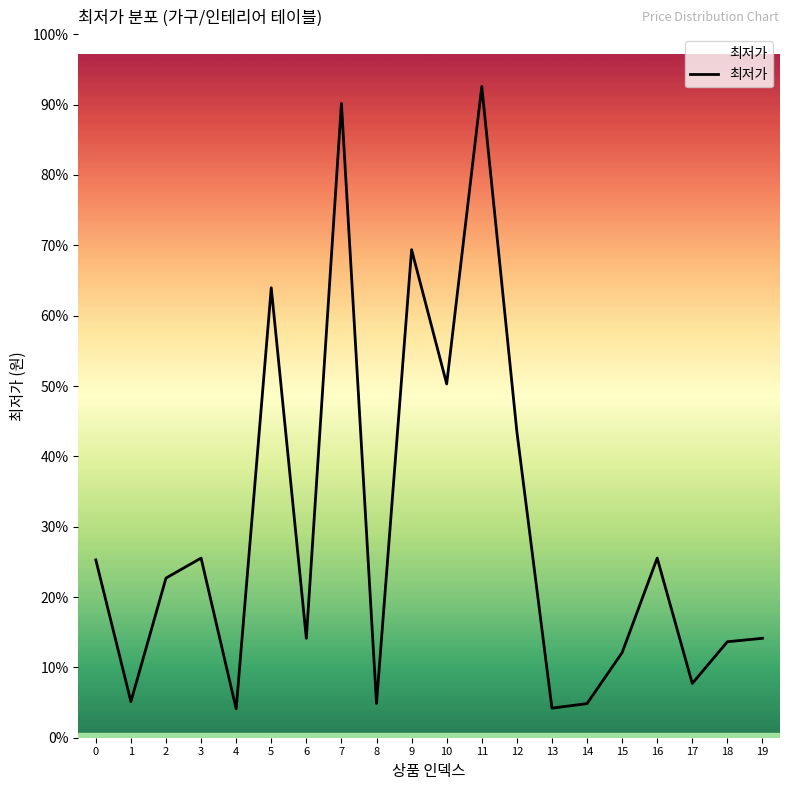

What is the average value?

115123